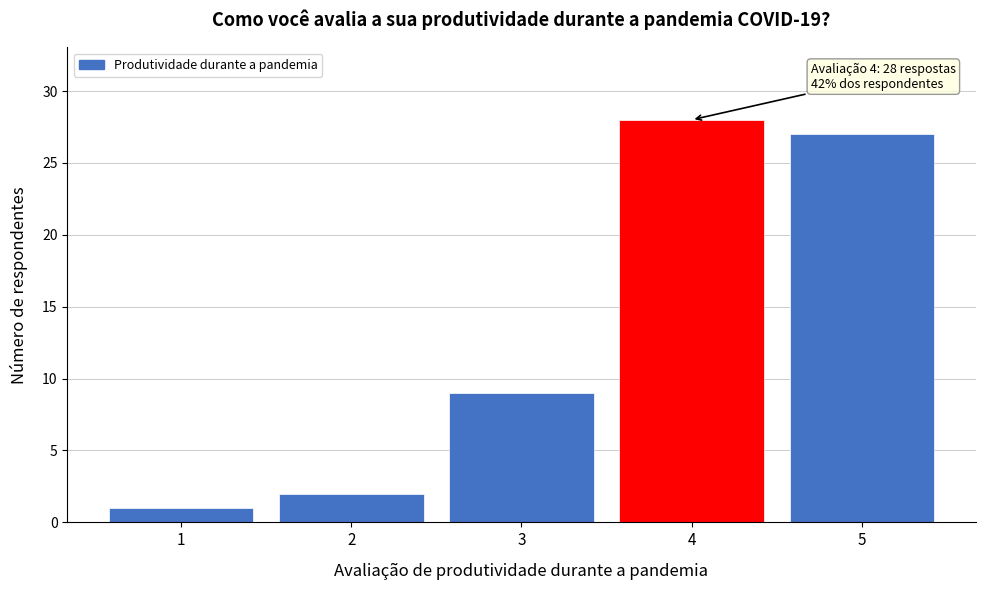

Reading left to right, what are all the values shown in this chart?

1	2	9	28	27